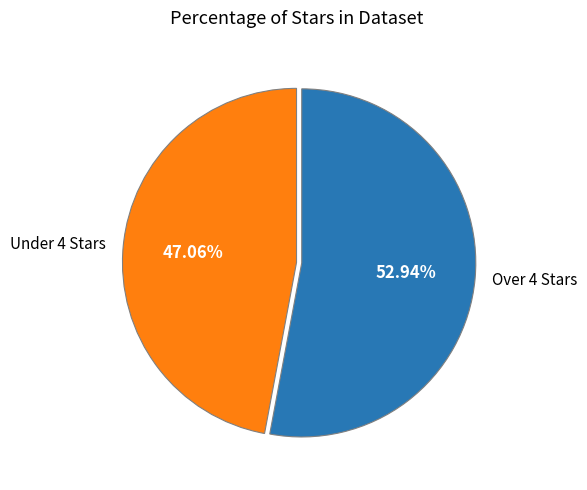

How many slices are in this pie chart?

2